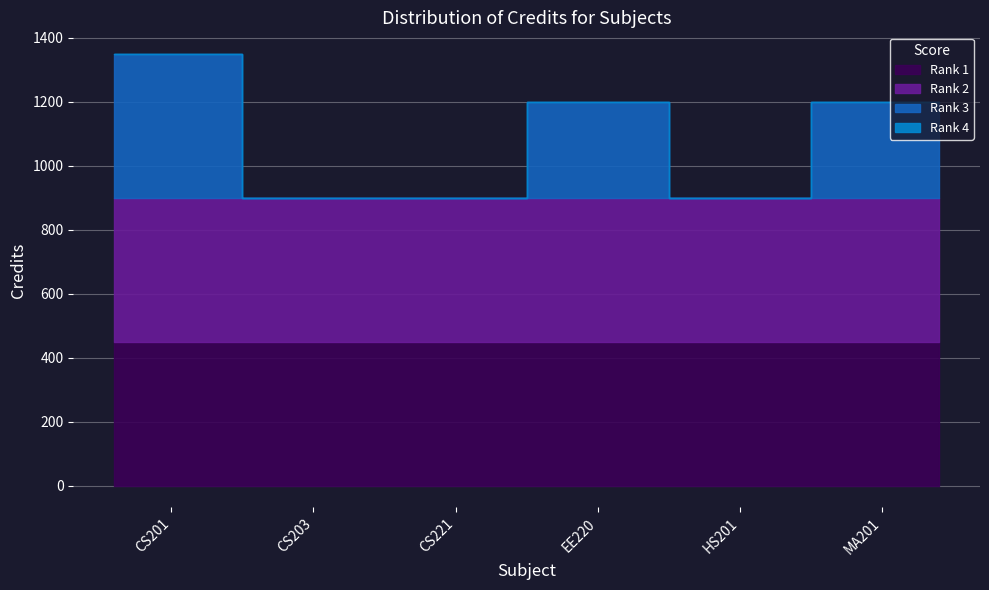

What is the ratio of the value at HS201 to the value at MA201?

0.8